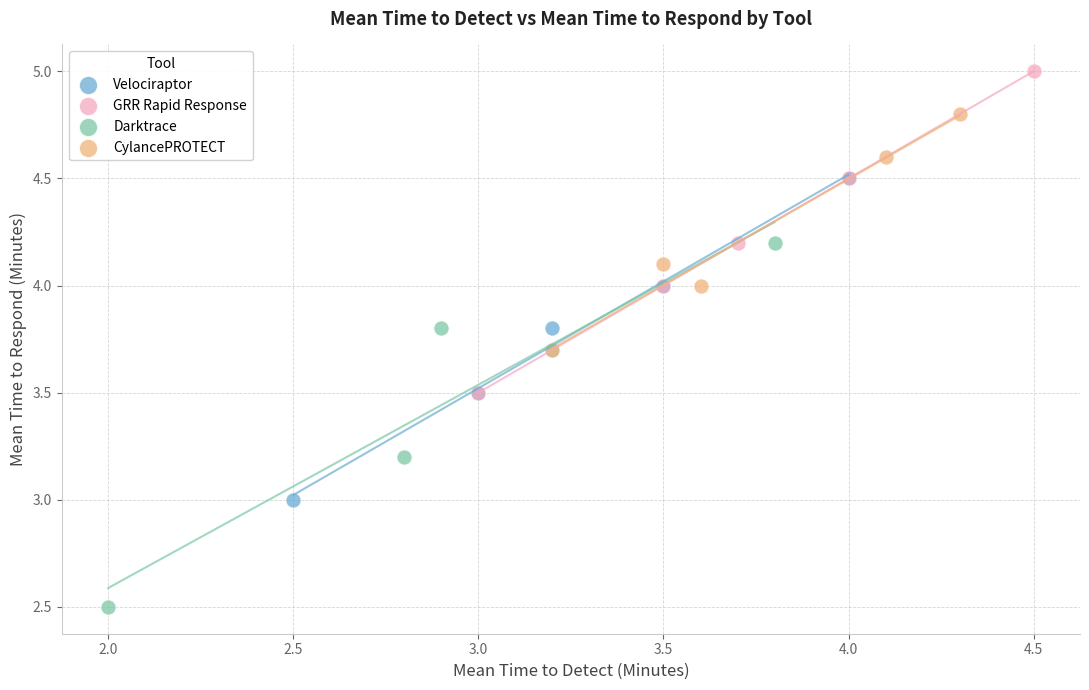

Which series contains the lowest Y value?

Darktrace